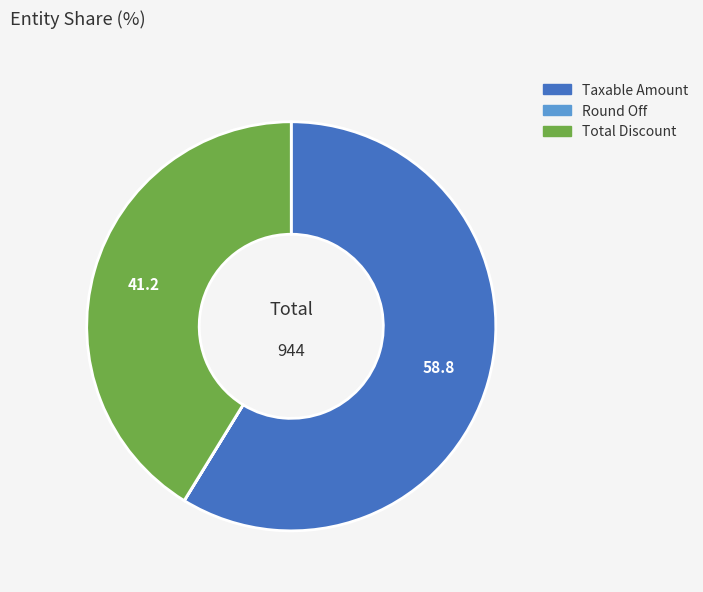

Which slice is the largest?

Taxable Amount